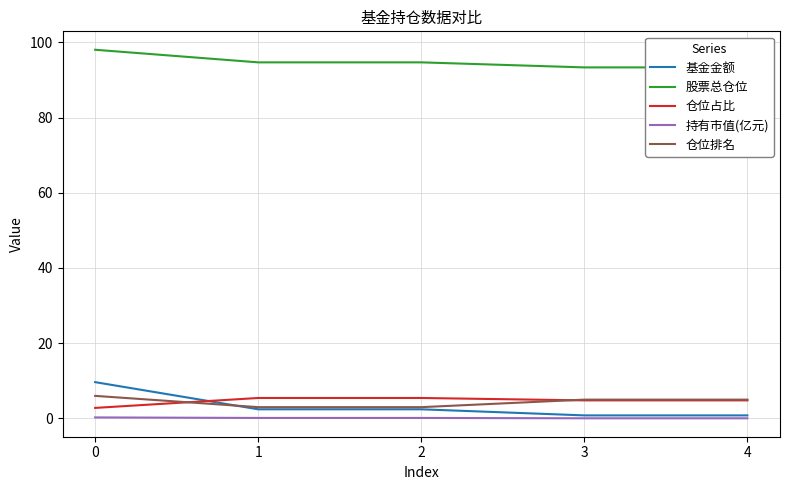

What are all the series names shown in the legend?

基金金额, 股票总仓位, 仓位占比, 持有市值(亿元), 仓位排名